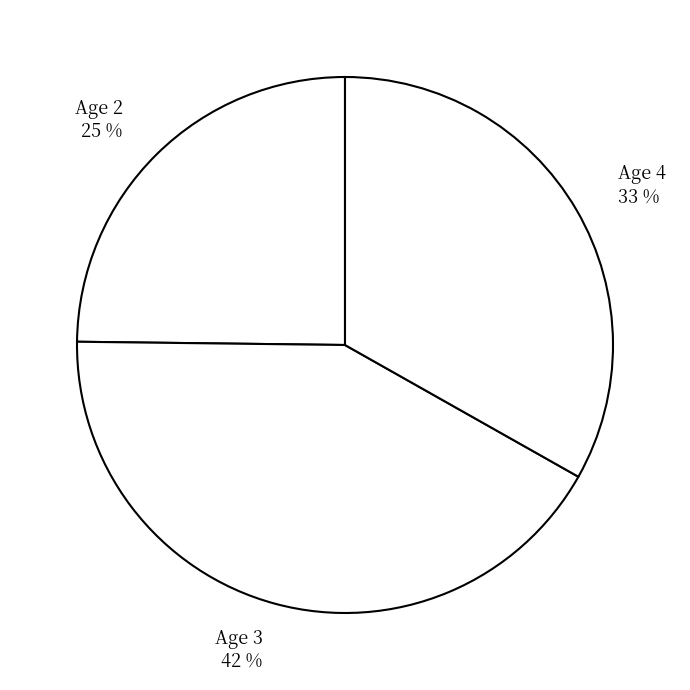

Approximately how many times larger is the value at Age 2 25 % compared to Age 3 42 %?

0.6